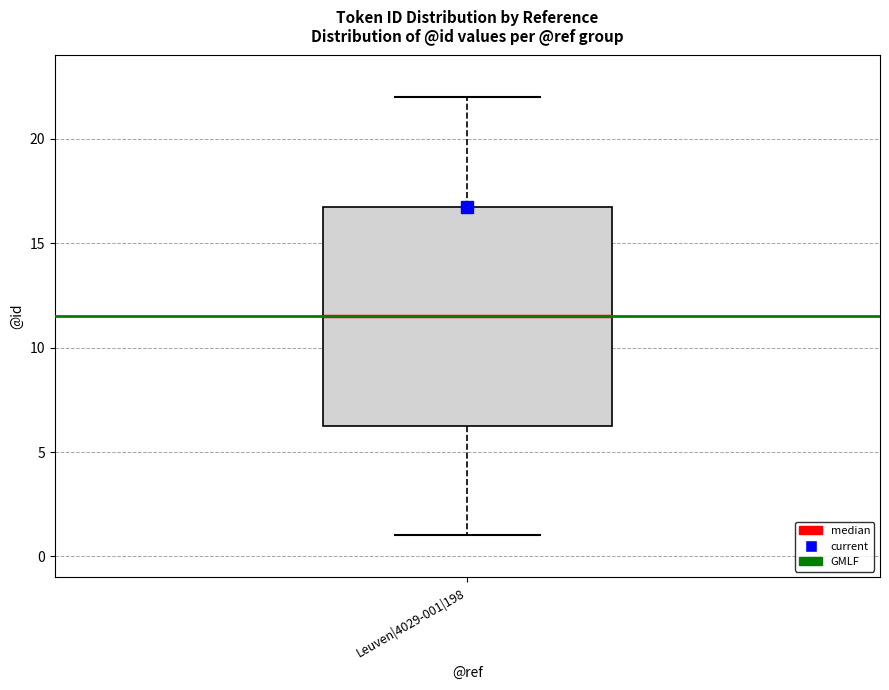

Read this box plot against the y-axis: the position of the median line, the range covered by the box, and the ends of both whiskers. The values are not printed on the chart, so give them approximately, as read against the axis.

median 11.5, box 6.5 to 17.0, whiskers 1.0 to 22.0